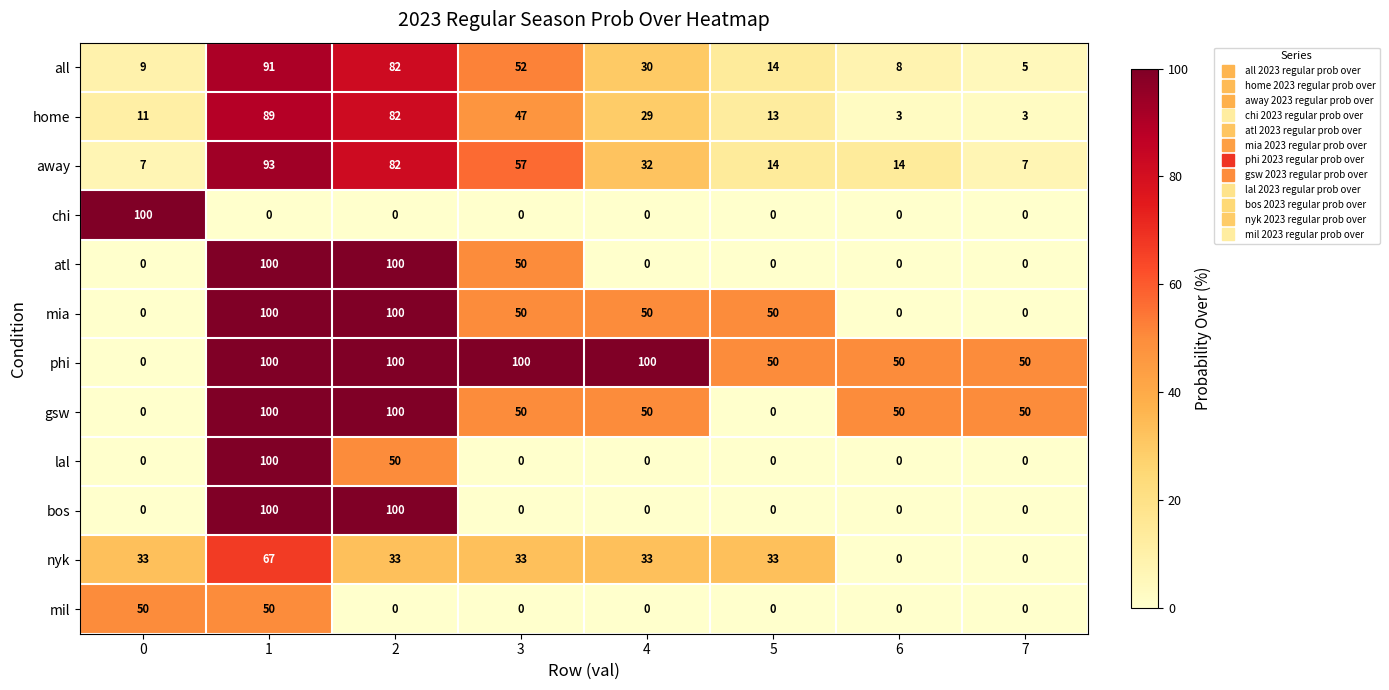

Is it true that away equals 28 at 1?

False